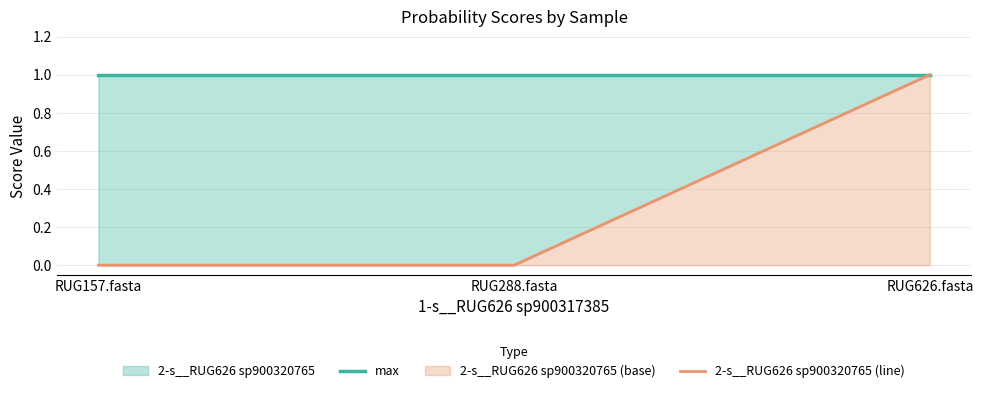

At how many categories does at least one series exceed 0?

3